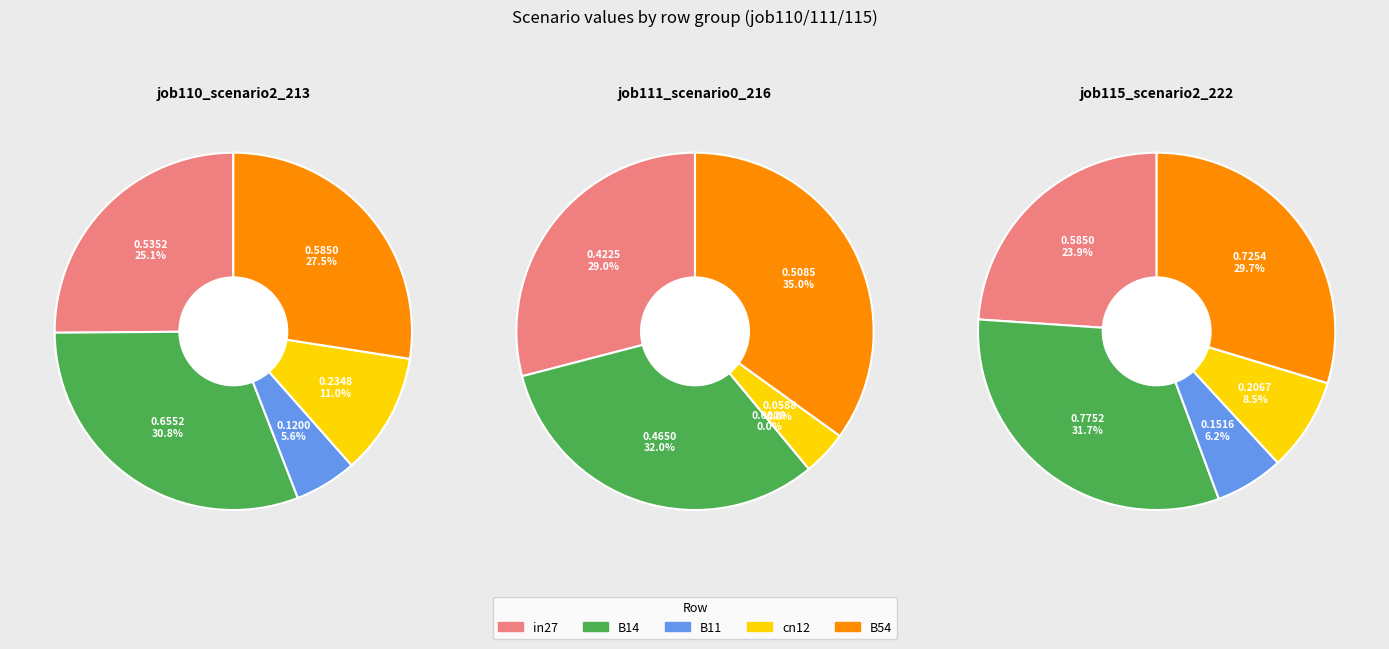

Combined, do B14 and B11 account for over 50%?

No